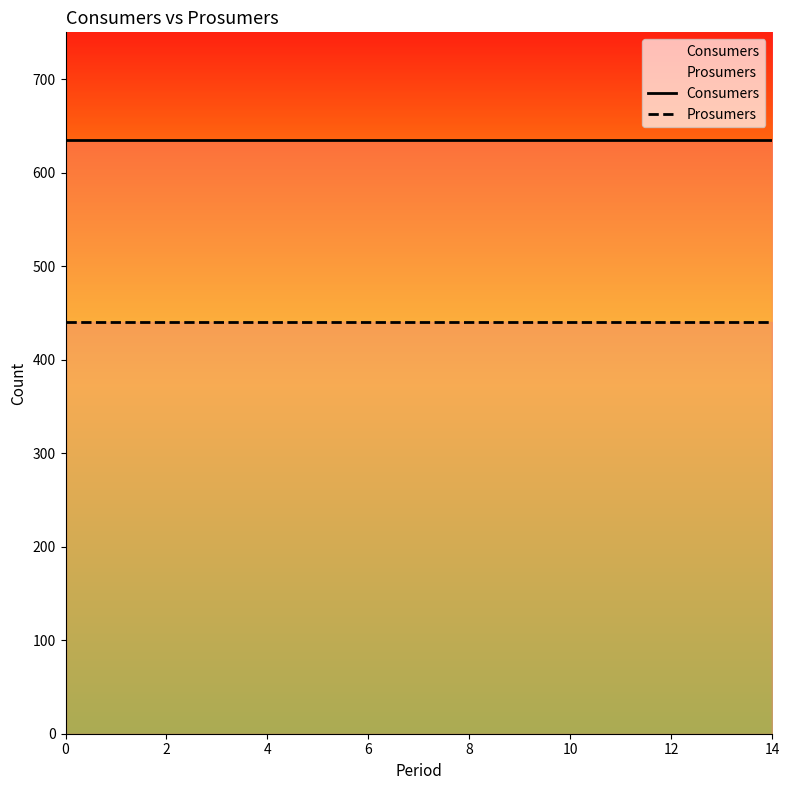

Rank the series by their maximum value, from lowest to highest.

Prosumers, Consumers